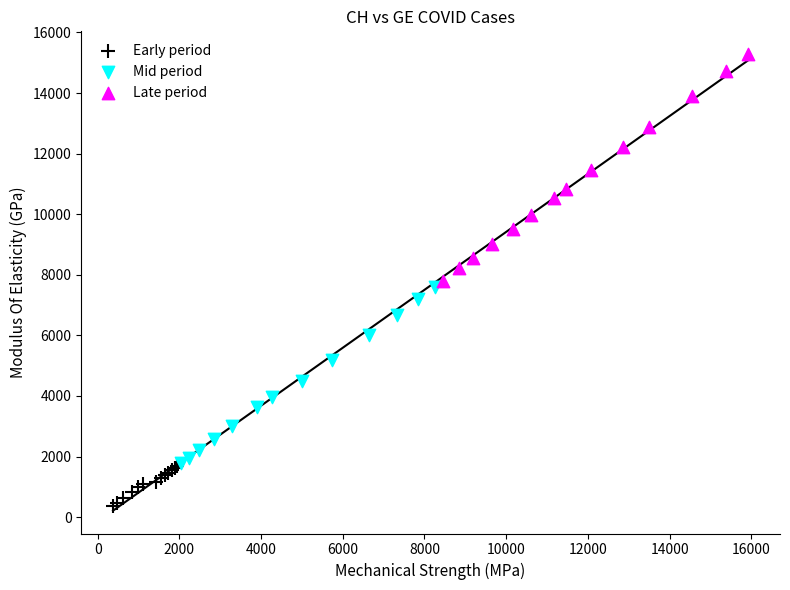

Which series has the largest Y range (max minus min)?

Late period